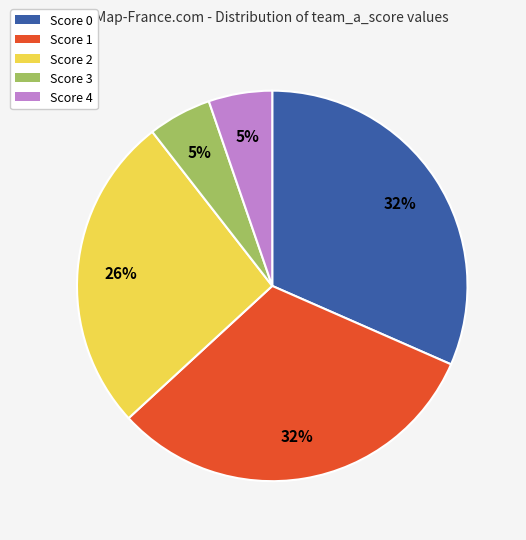

To the nearest percent, what percentage of the pie is Score 4?

5%